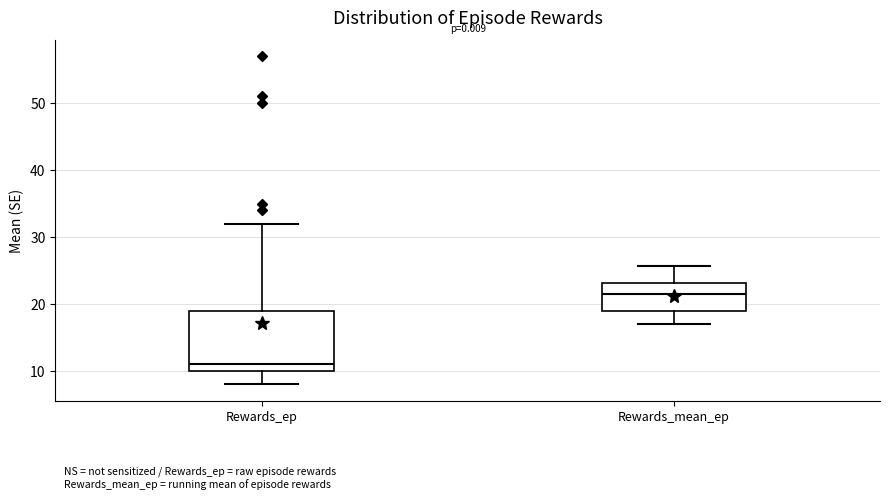

Which box has the lowest median line?

Rewards_ep